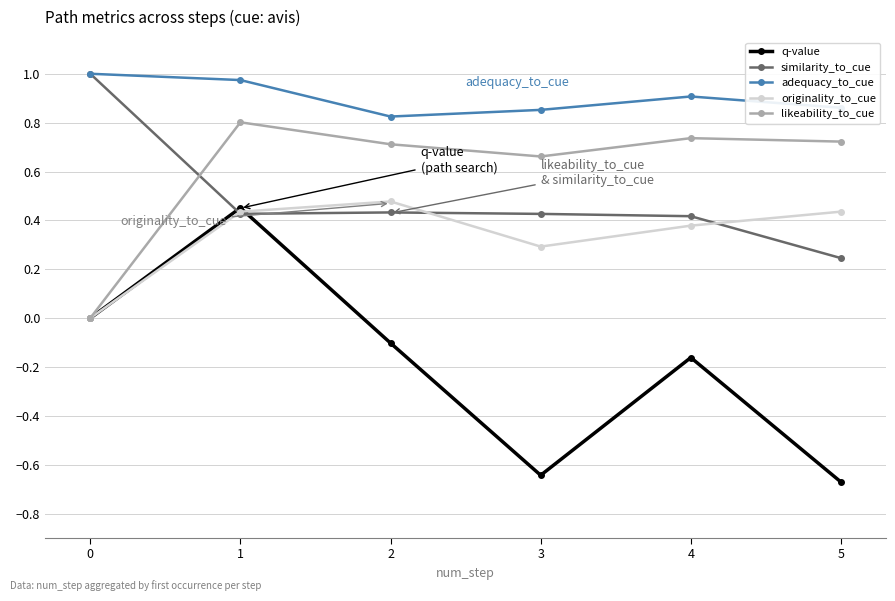

How many categories are shown in the chart?

6